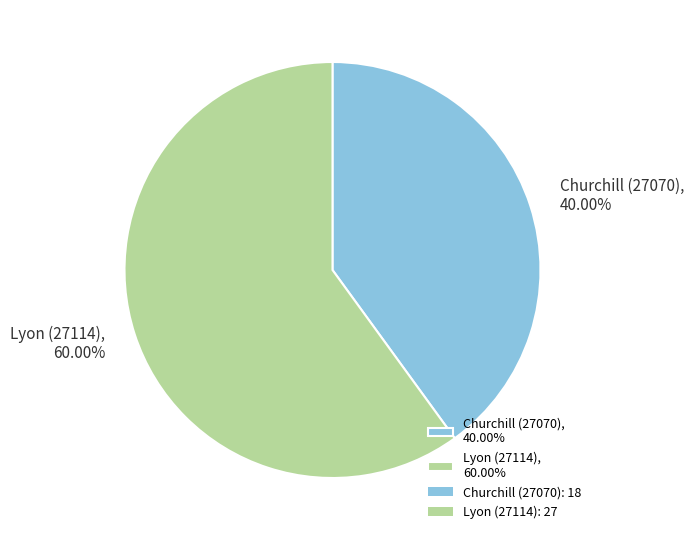

Is it true that Lyon (27114) is 46% of the pie?

False